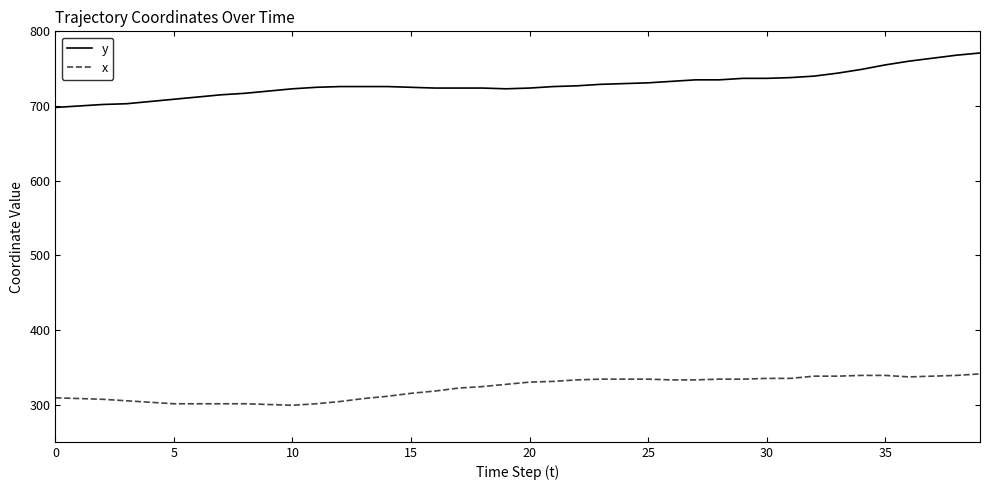

Which series has the largest range (max minus min)?

y